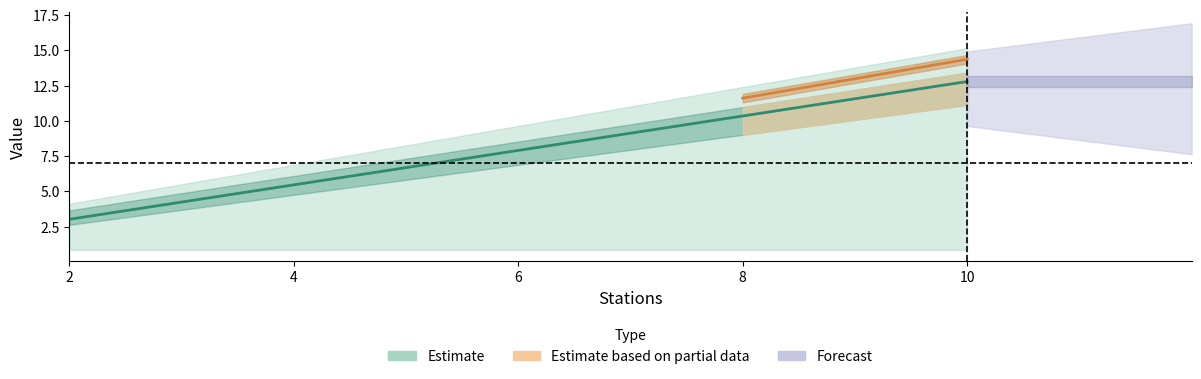

Reading left to right, extract all data points from this chart.

col_2: 2.6	4.8	6.9	9.0	11.1
col_4: 3.7	6.1	8.5	11.0	13.4
col_5: 3.0	5.5	7.9	10.4	12.8
col_7: 4.1	6.9	9.6	12.4	15.2
col_8: 3.3	6.1	8.9	11.6	14.4
col_3: 0.9	0.9	0.9	0.9	0.9